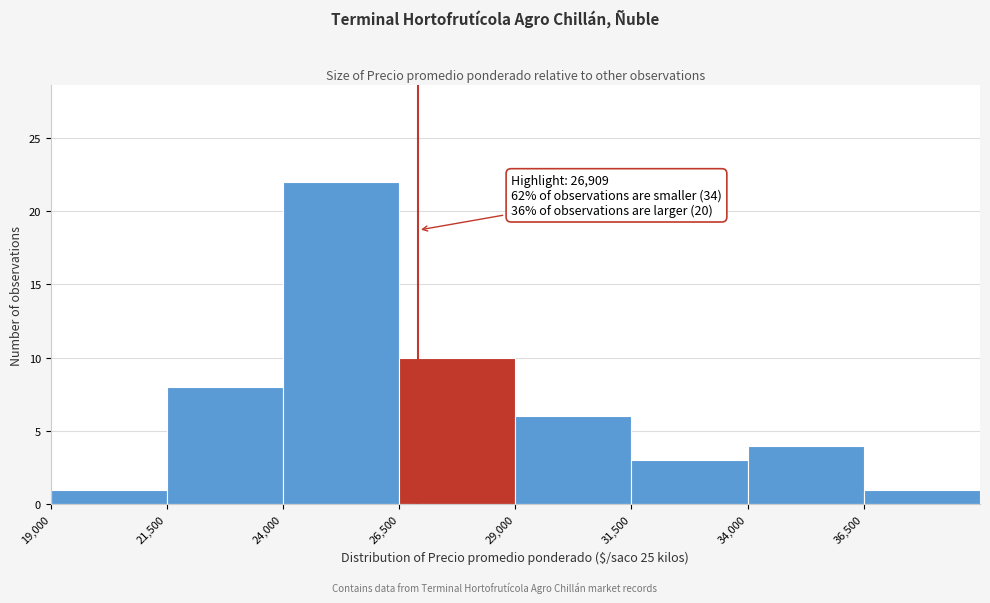

Which range on the x-axis has the tallest bar?

24000 to 26500